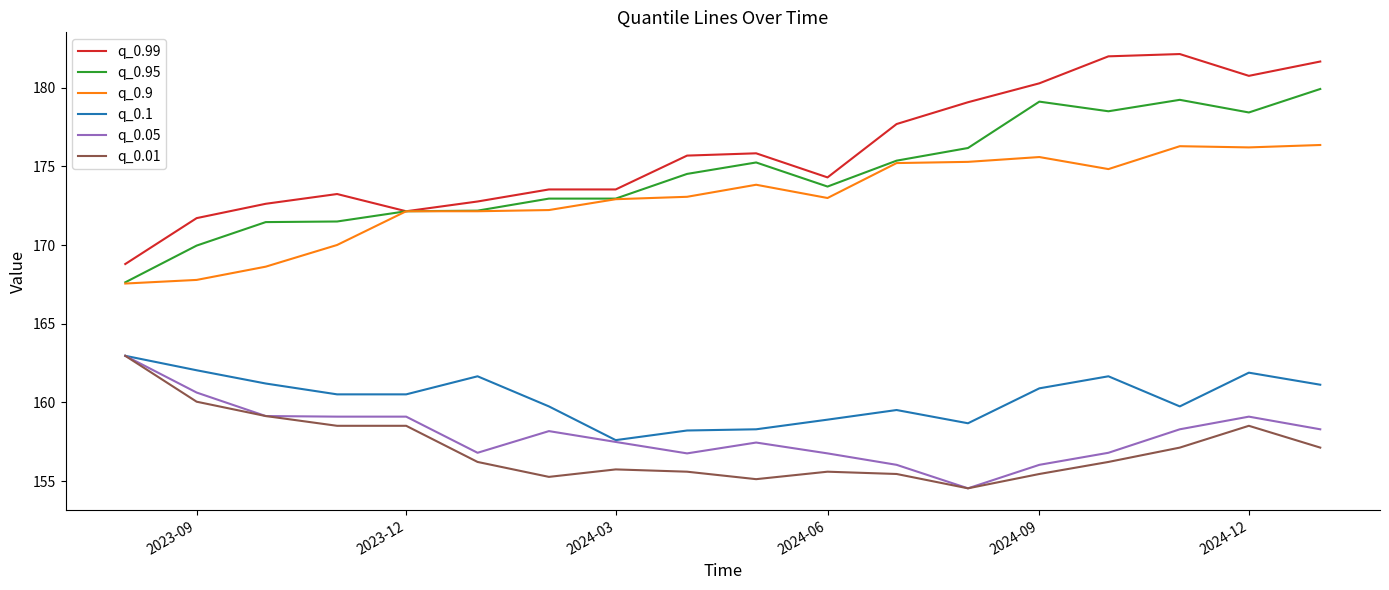

Which series has the largest range (max minus min)?

q_0.99